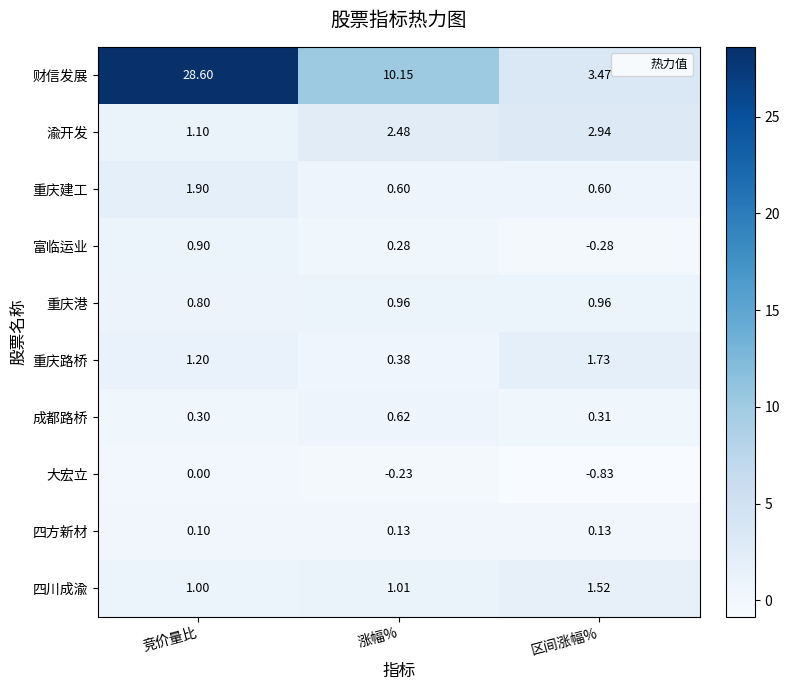

At which label does 成都路桥 reach its peak?

涨幅%